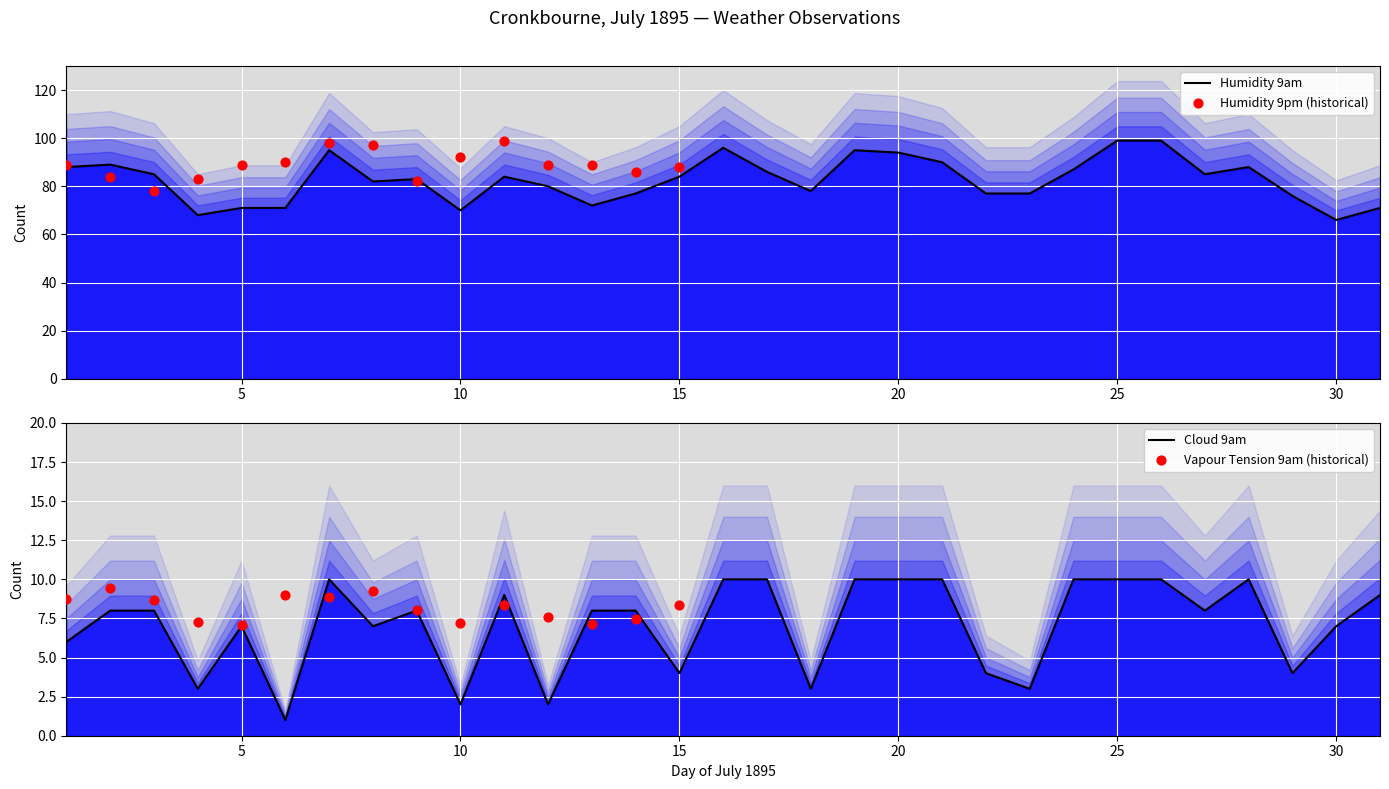

Which series has the largest Y range (max minus min)?

Humidity 9am